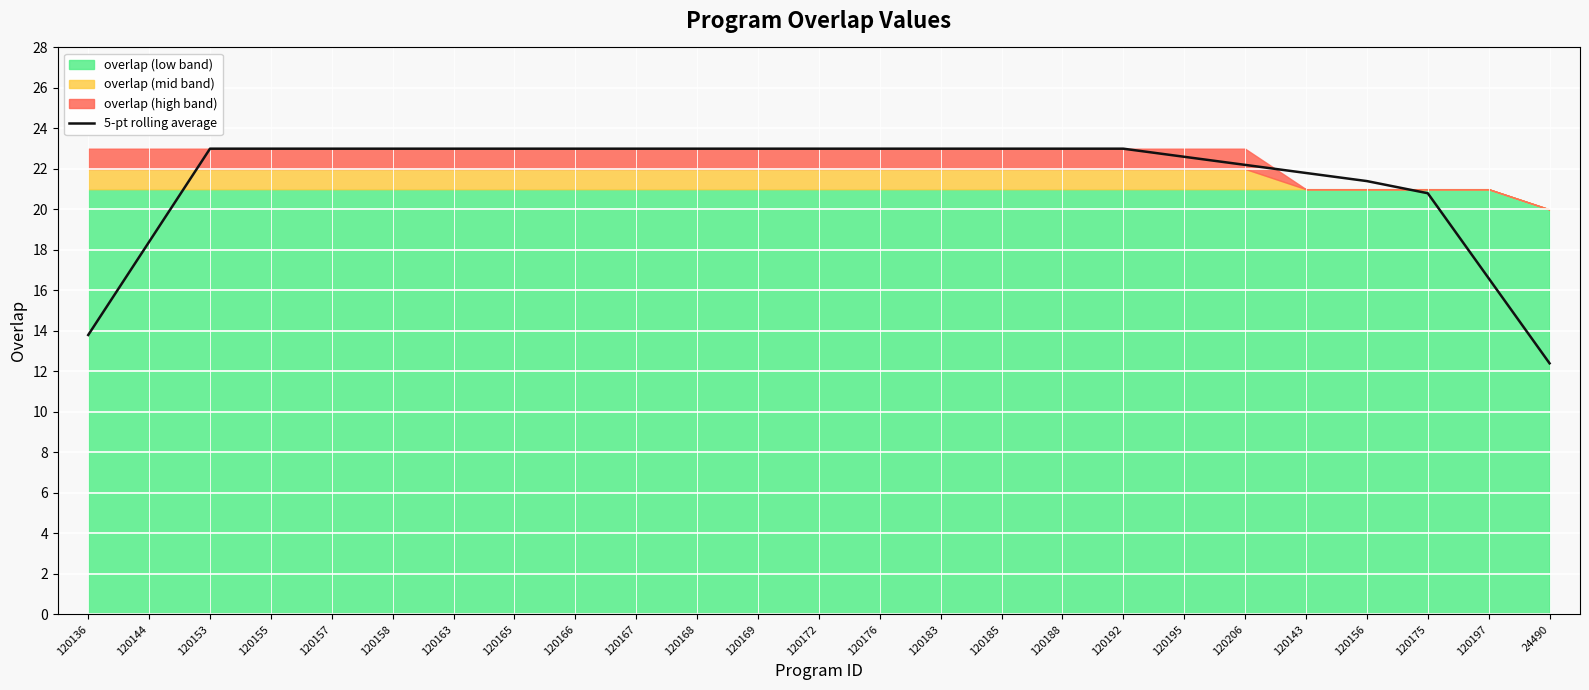

How many categories are shown in the chart?

25